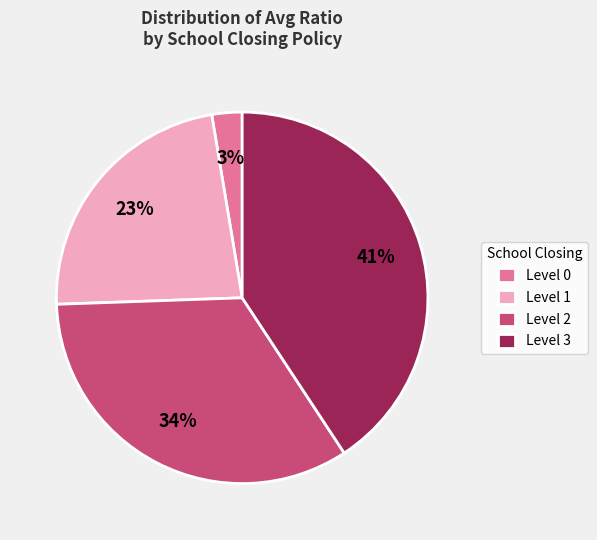

How many segments does this pie chart have?

4